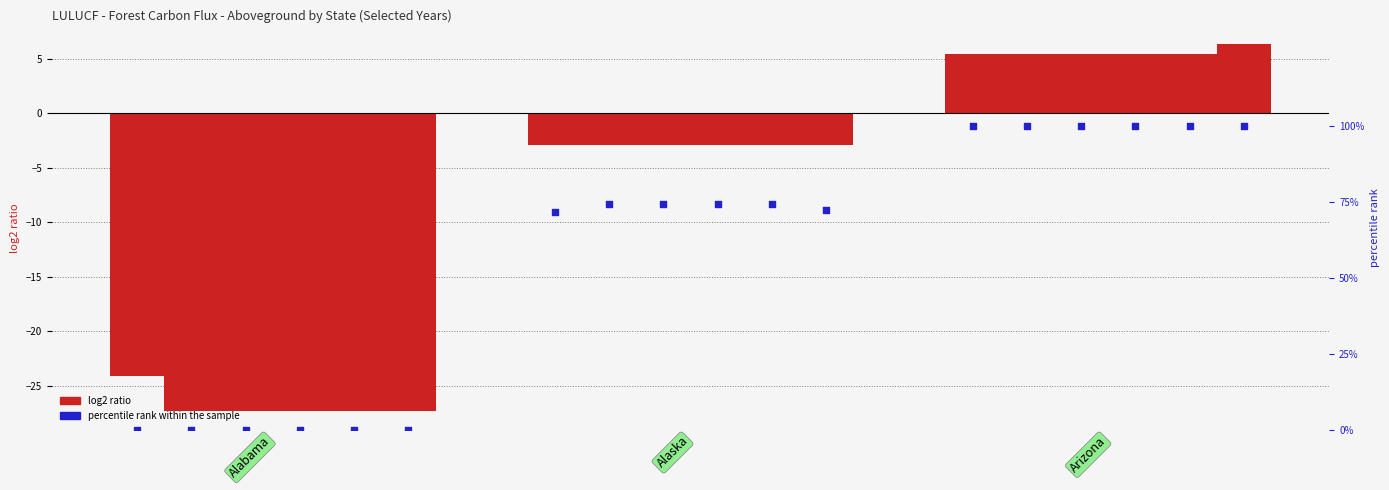

Approximately how many times larger is the value at Arizona compared to Alaska?

1.4